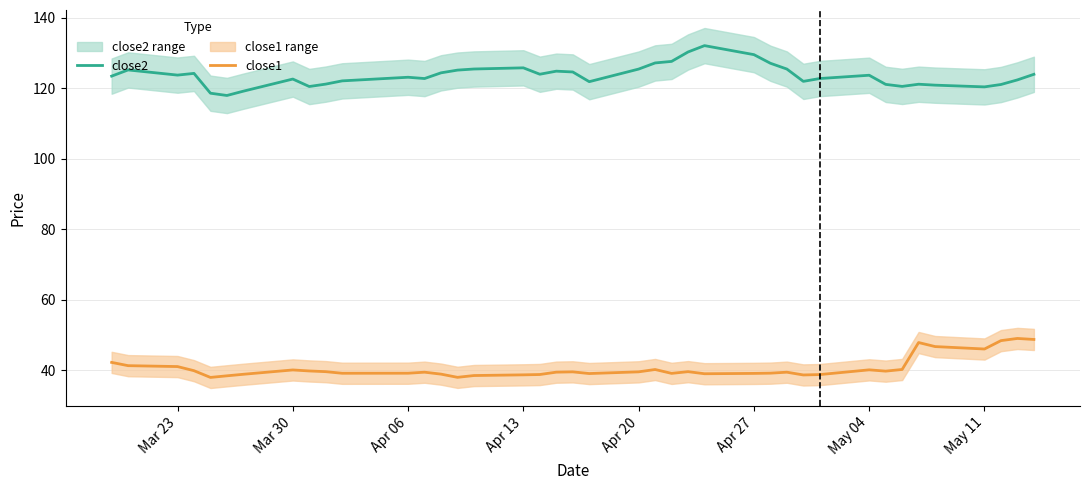

What is the minimum value shown in the chart?

38.0